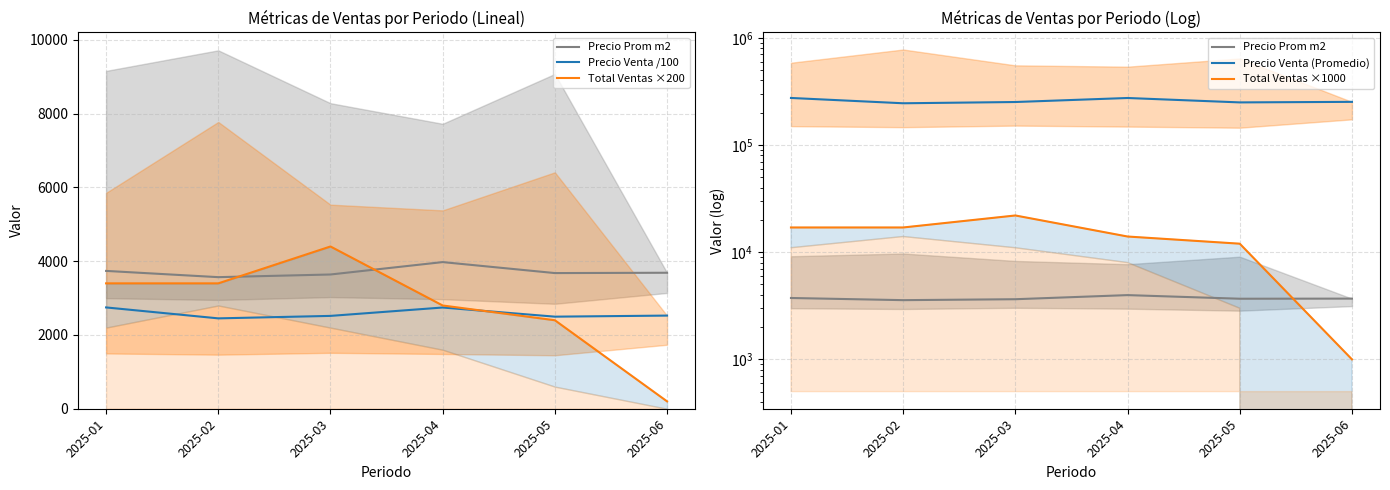

Is the value of Precio Venta /100 at 2025-02 greater than the value of Precio Prom m2 at 2025-03?

No